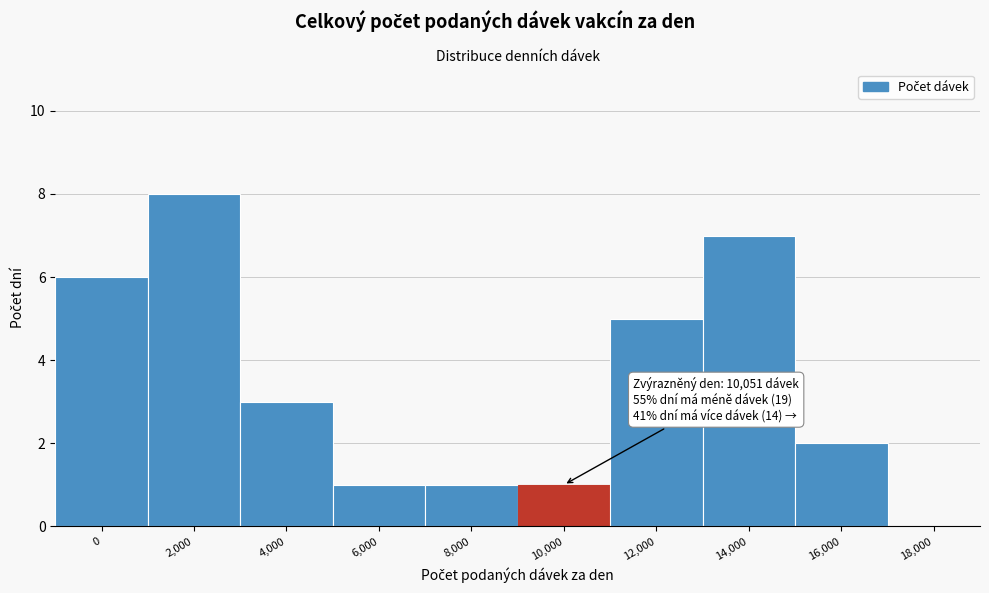

Reading left to right, transcribe all the data shown in this chart.

0=6	2,000=8	4,000=3	6,000=1	8,000=1	10,000=1	12,000=5	14,000=7	16,000=2	18,000=0